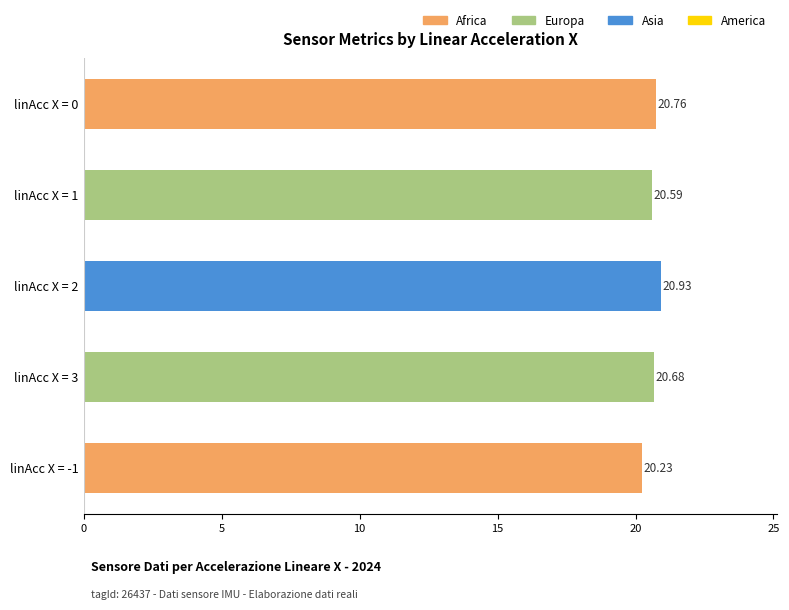

What is the change in value from linAcc X = 0 to linAcc X = -1?

-0.5